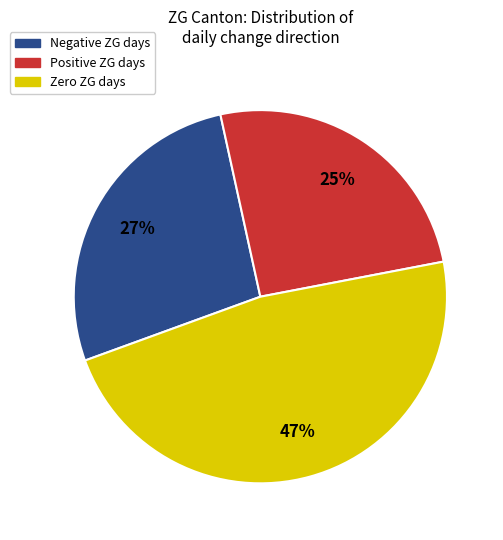

Count the number of slices in the pie.

3